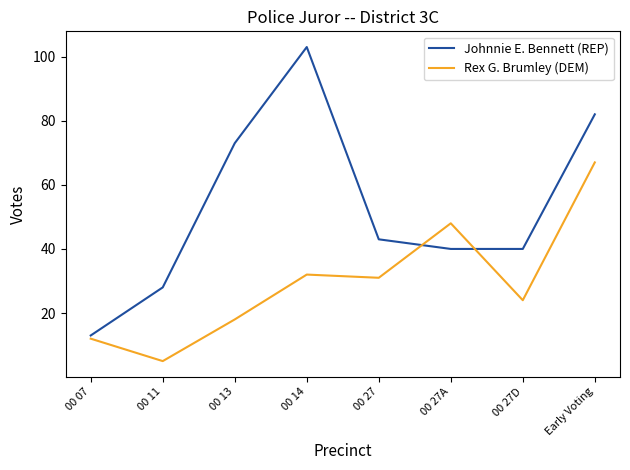

Reading left to right, what are all the values shown in this chart?

Johnnie E. Bennett (REP): 00 07=13	00 11=28	00 13=73	00 14=103	00 27=43	00 27A=40	00 27D=40	Early Voting=82
Rex G. Brumley (DEM): 00 07=12	00 11=5	00 13=18	00 14=32	00 27=31	00 27A=48	00 27D=24	Early Voting=67